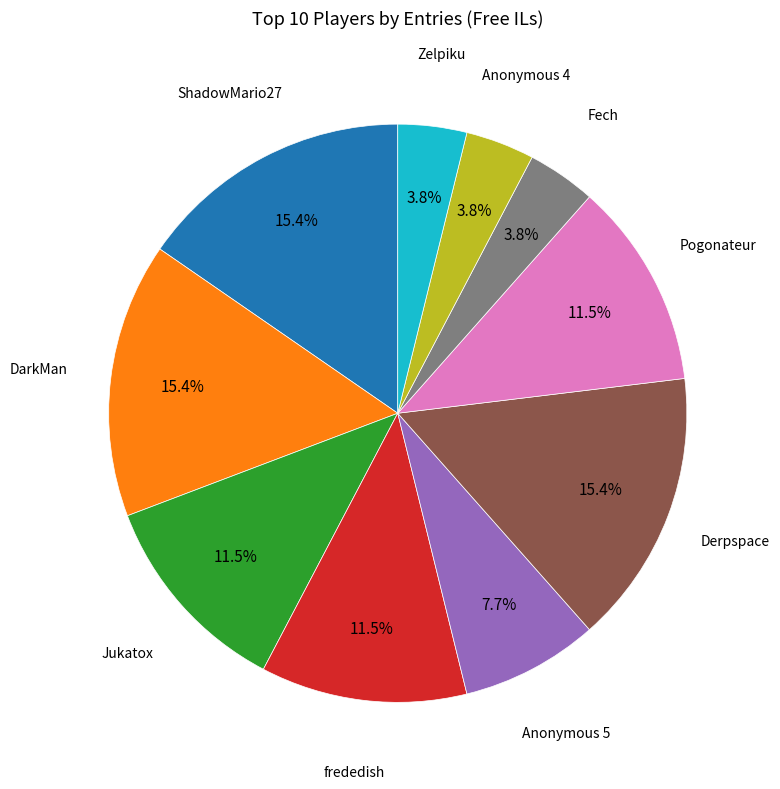

Is there a majority slice in this chart?

No